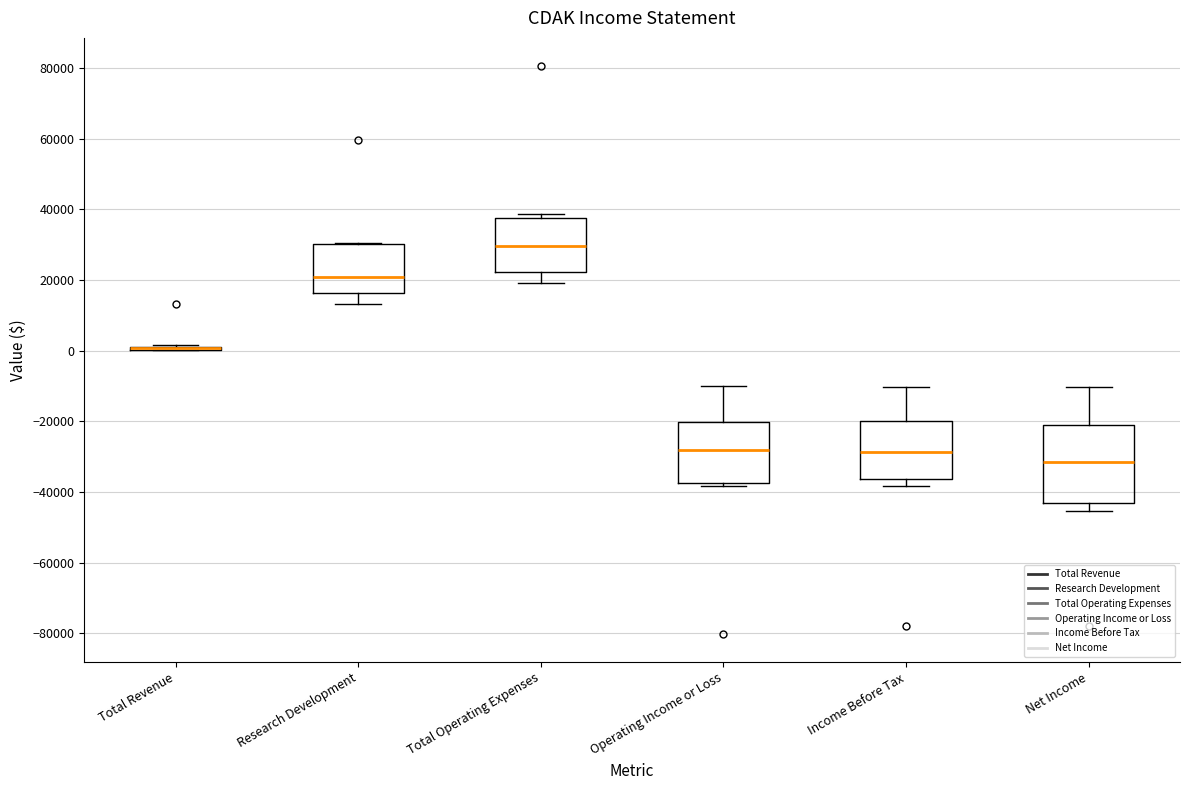

Where is the lower edge of the box for Total Operating Expenses on the y-axis? The values are not printed on the chart, so give them approximately, as read against the axis.

22000